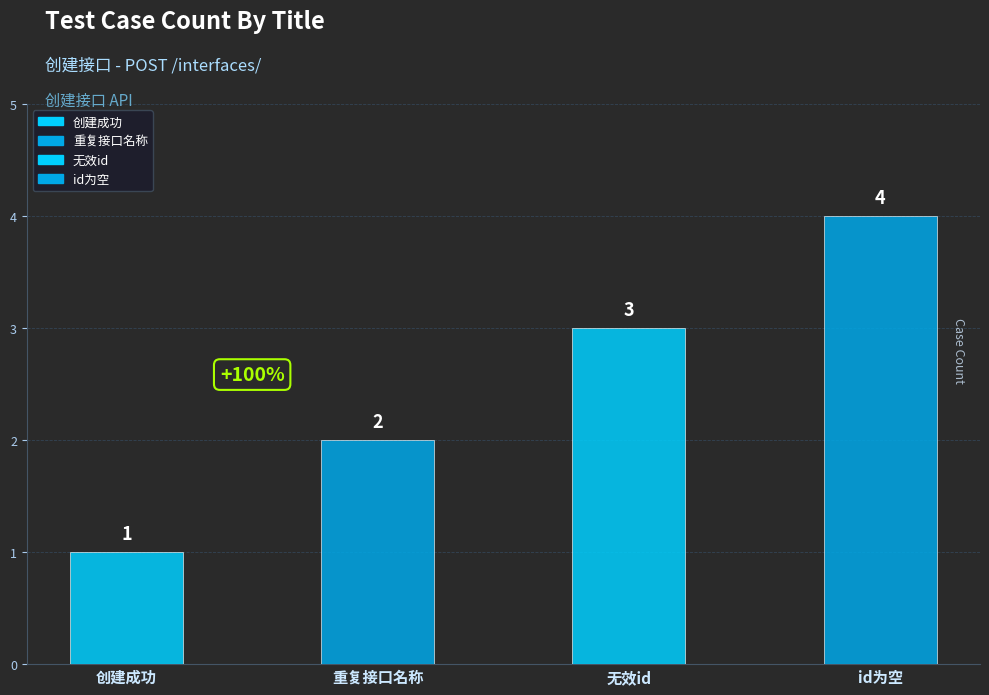

The value at 无效id is 5. True or false?

False